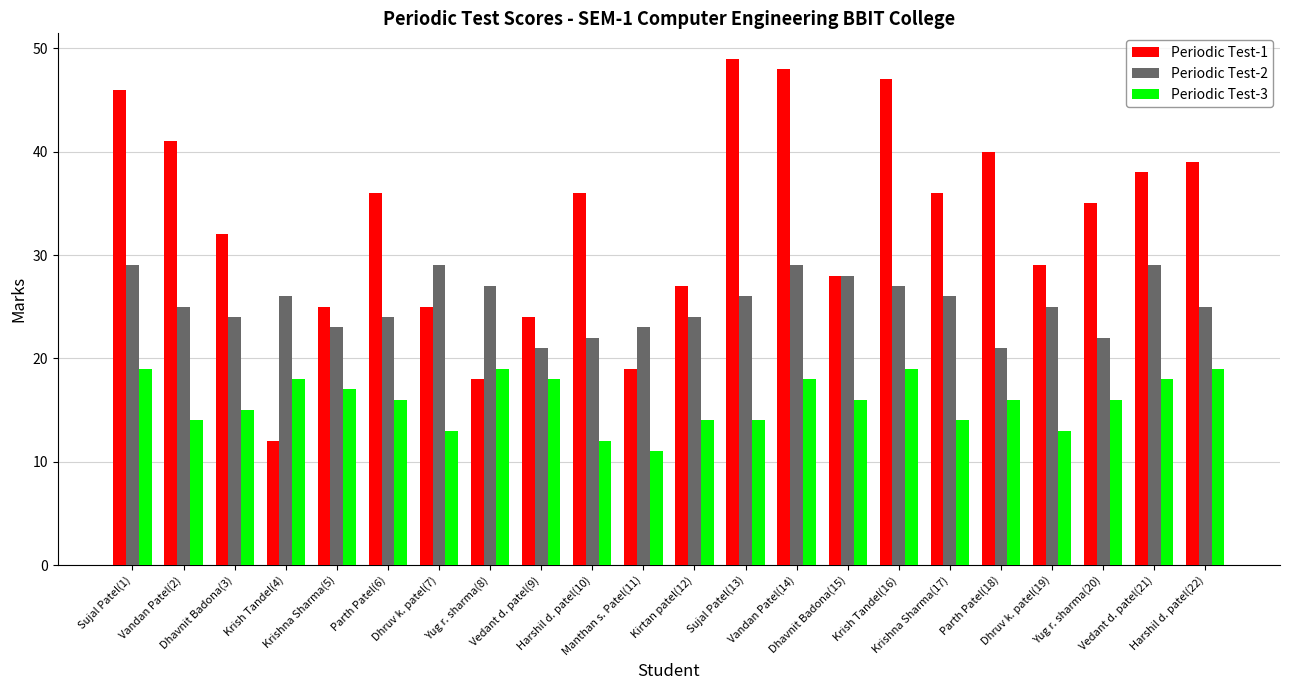

What is the maximum value shown in the chart?

49